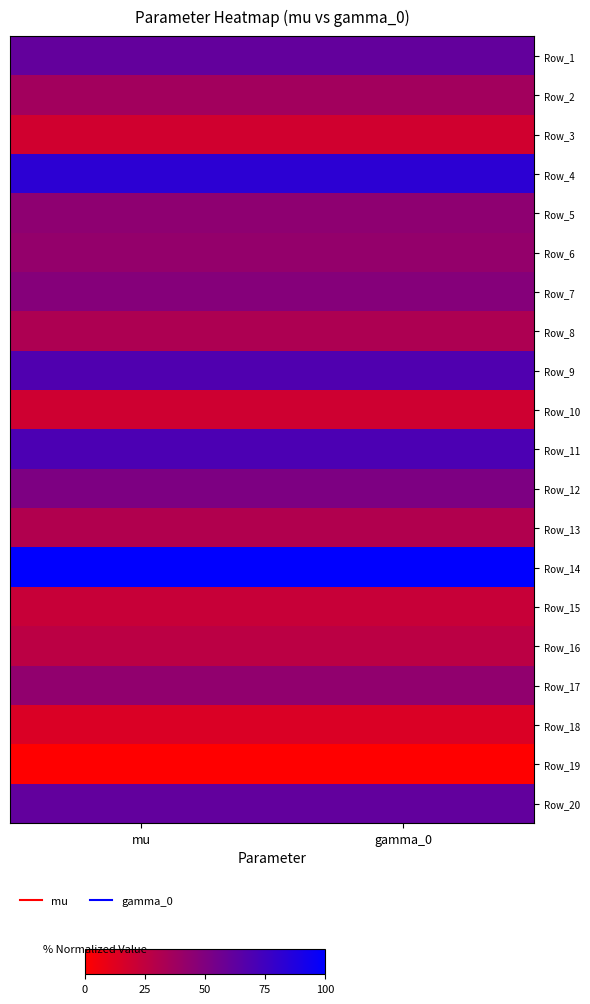

Reading right to left, extract all data points from this chart.

Row_1: gamma_0=61.2	mu=61.2
Row_2: gamma_0=36.4	mu=36.4
Row_3: gamma_0=18.6	mu=18.6
Row_4: gamma_0=82.5	mu=82.5
Row_5: gamma_0=44.2	mu=44.2
Row_6: gamma_0=42.1	mu=42.1
Row_7: gamma_0=48.0	mu=48.0
Row_8: gamma_0=32.4	mu=32.4
Row_9: gamma_0=68.7	mu=68.7
Row_10: gamma_0=19.1	mu=19.1
Row_11: gamma_0=70.1	mu=70.1
Row_12: gamma_0=51.2	mu=51.2
Row_13: gamma_0=30.7	mu=30.7
Row_14: gamma_0=100.0	mu=100.0
Row_15: gamma_0=22.1	mu=22.1
Row_16: gamma_0=26.6	mu=26.6
Row_17: gamma_0=43.1	mu=43.1
Row_18: gamma_0=14.6	mu=14.6
Row_19: gamma_0=0.0	mu=0.0
Row_20: gamma_0=61.6	mu=61.6